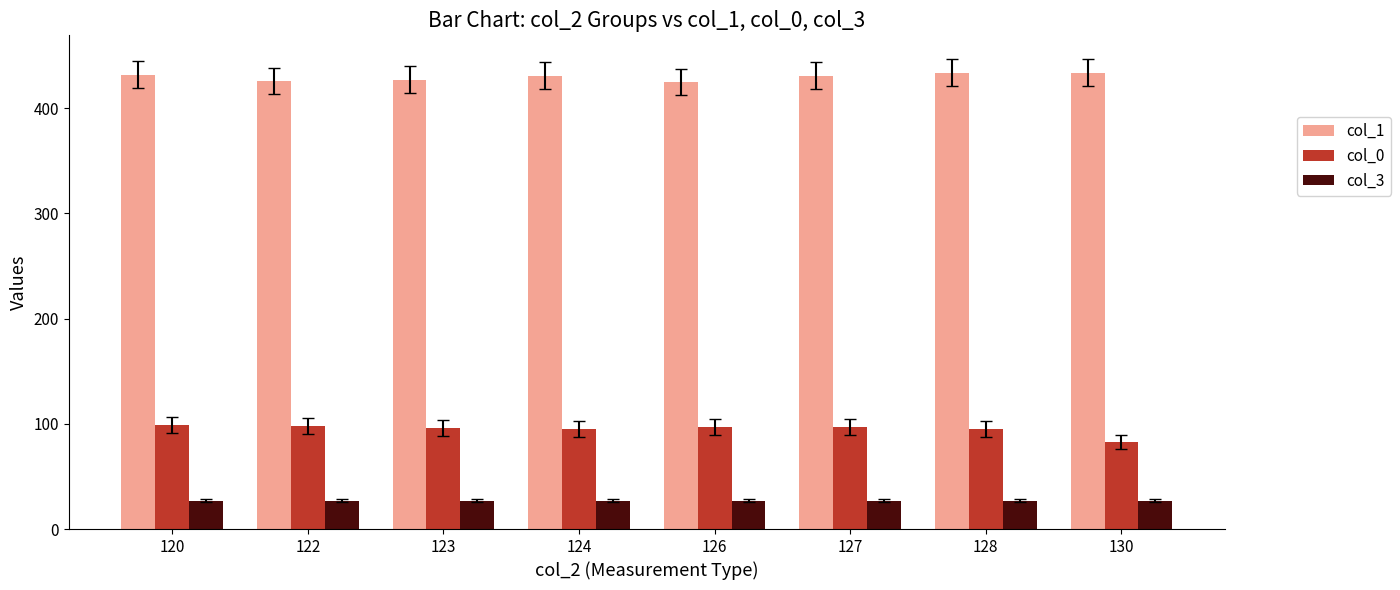

List the series in order of their overall mean, highest first.

col_1, col_0, col_3